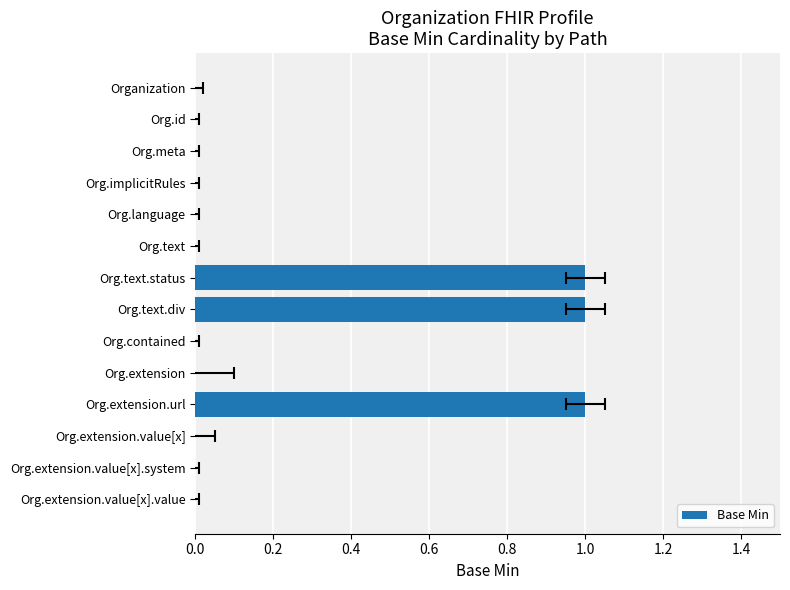

What is the sum of all values?

3